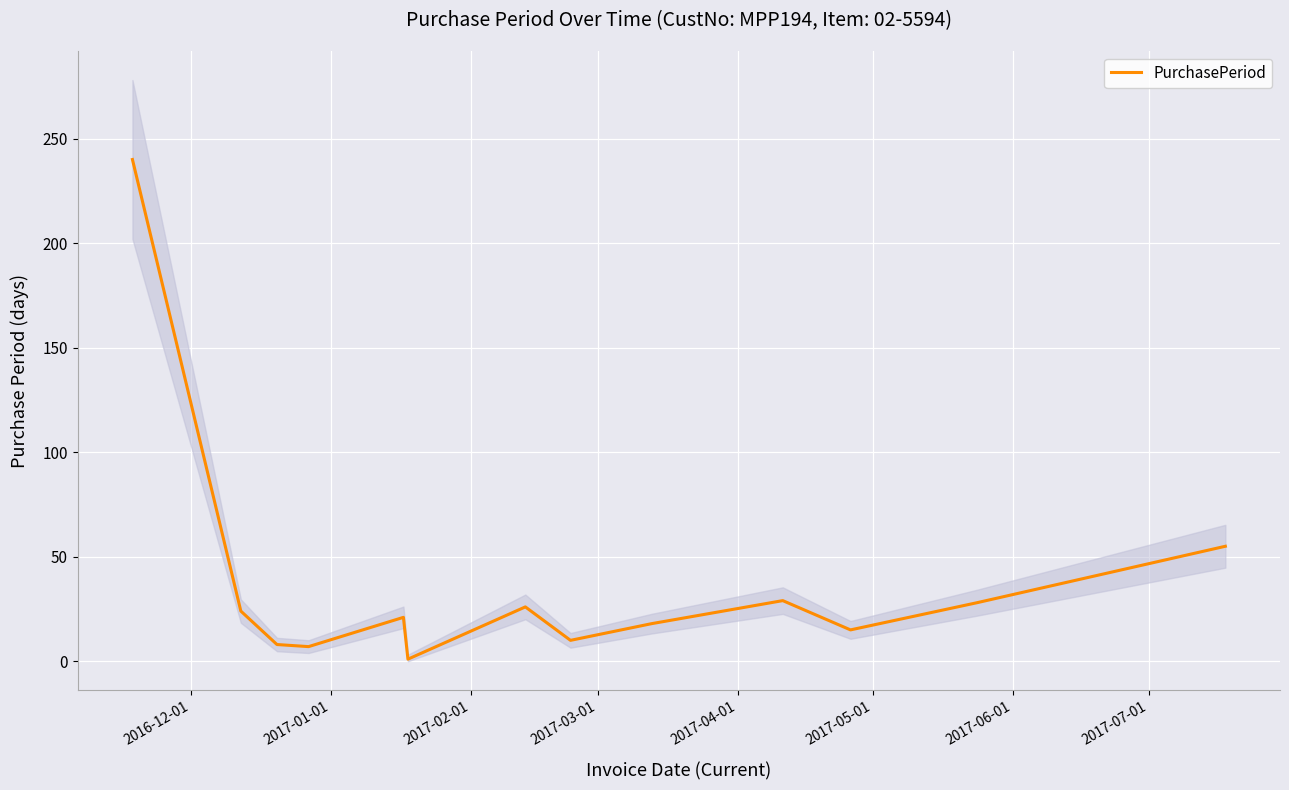

What is the highest value of the PurchasePeriod series?

240